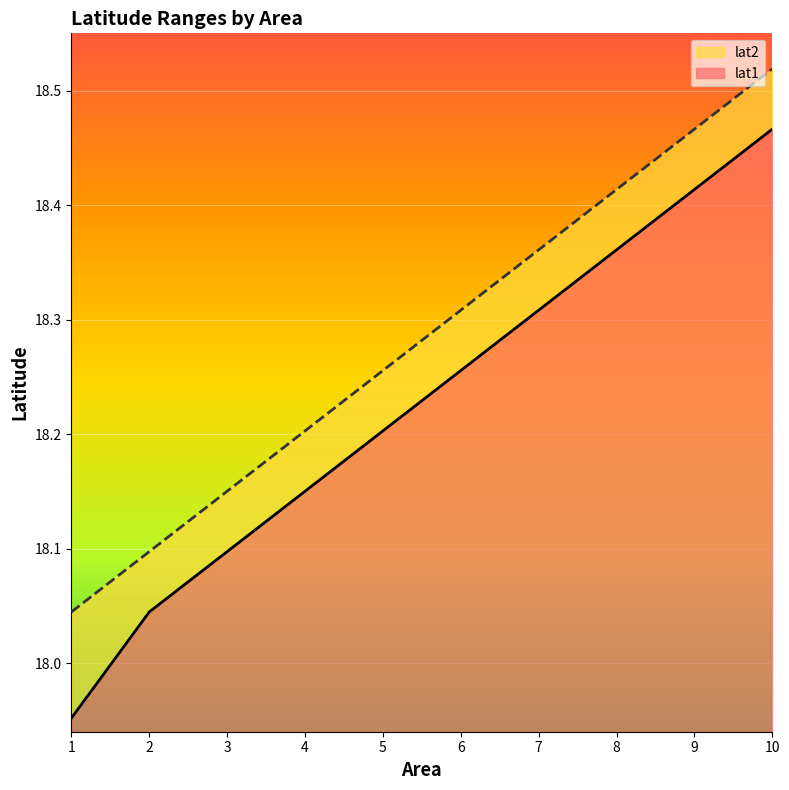

True or false: lat2 and lat1 intersect in this chart.

False